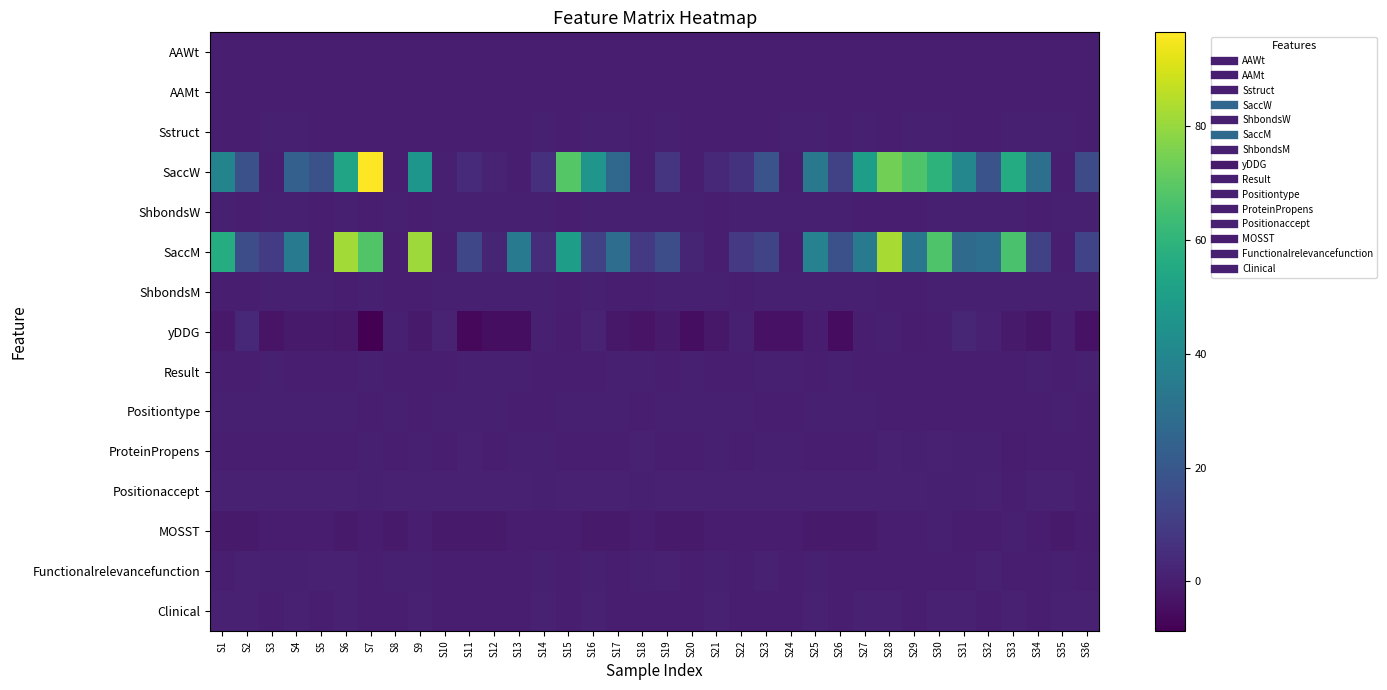

Rank the series by their maximum value, from lowest to highest.

AAWt, AAMt, Result, Sstruct, MOSST, Positiontype, ShbondsM, ShbondsW, Functionalrelevancefunction, ProteinPropens, Positionaccept, Clinical, yDDG, SaccM, SaccW